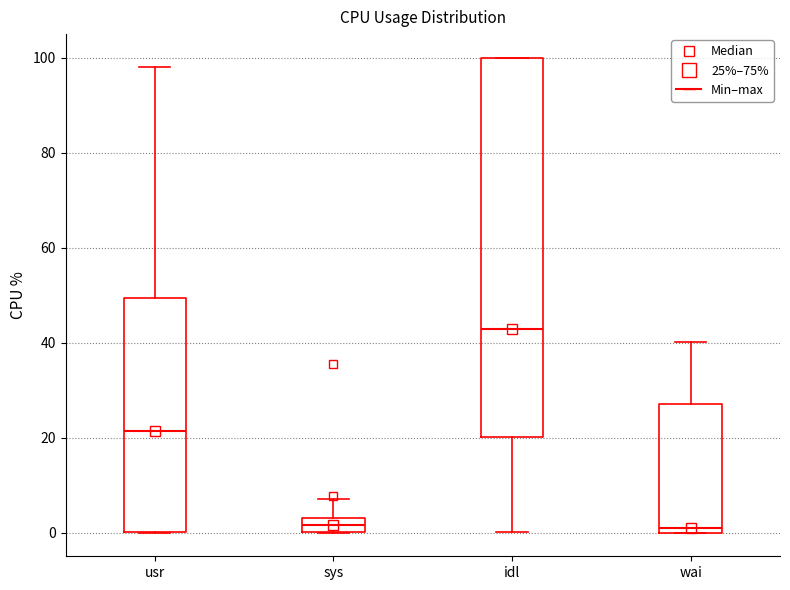

Where does the lower whisker of the box for idl end on the y-axis? The values are not printed on the chart, so give them approximately, as read against the axis.

0